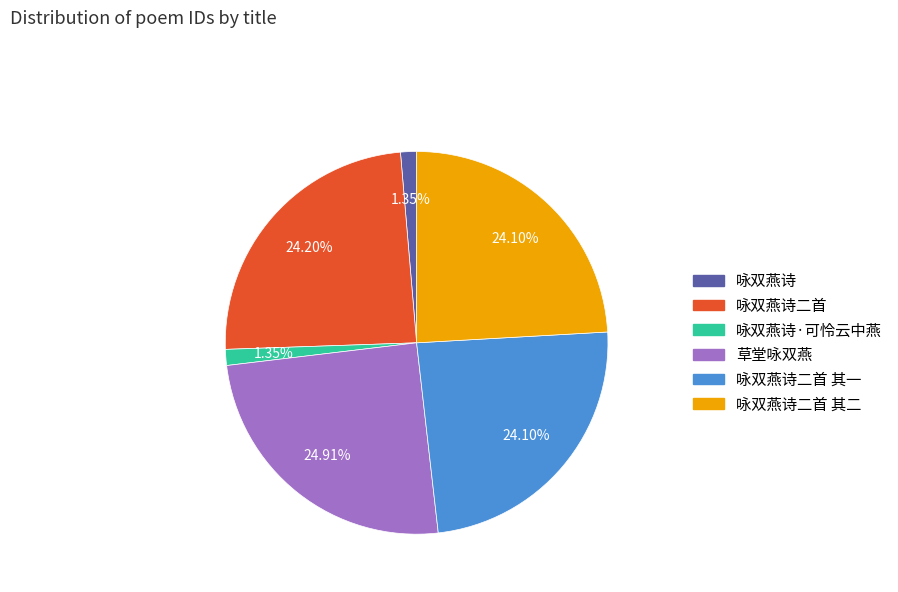

Is there any slice that represents more than half of the pie?

No